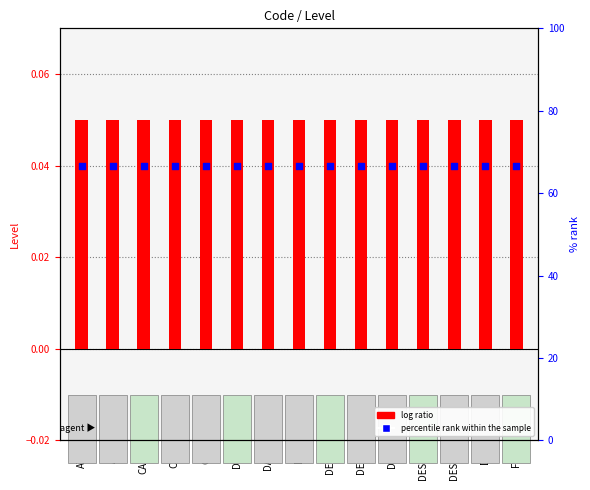

Is the value of Percentile rank at FST greater than the value of Level (log ratio) at AU?

No